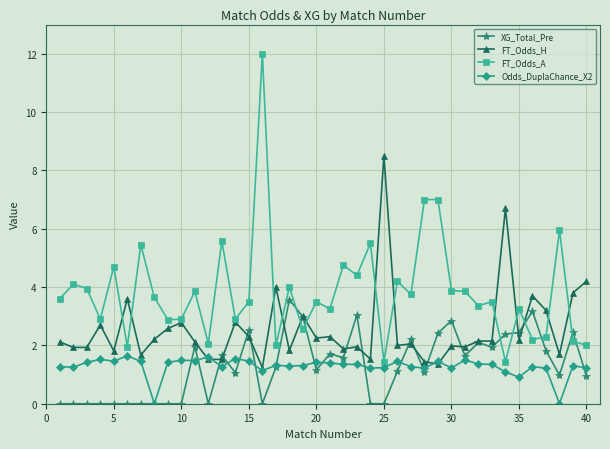

What is the difference between the second highest and second lowest values in the FT_Odds_A series?

5.6